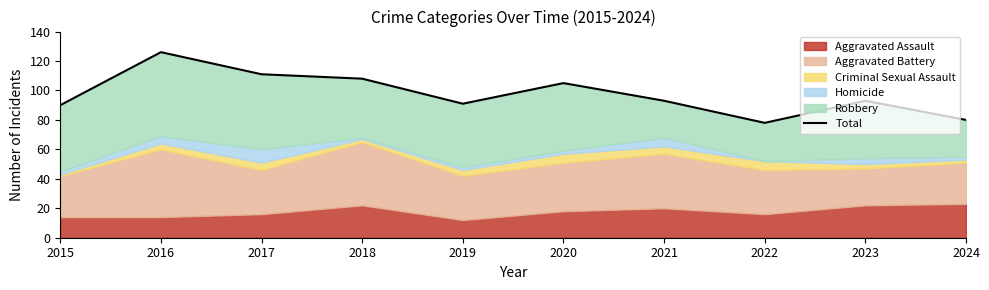

What is the difference between the values at 2022 and 2020?

27